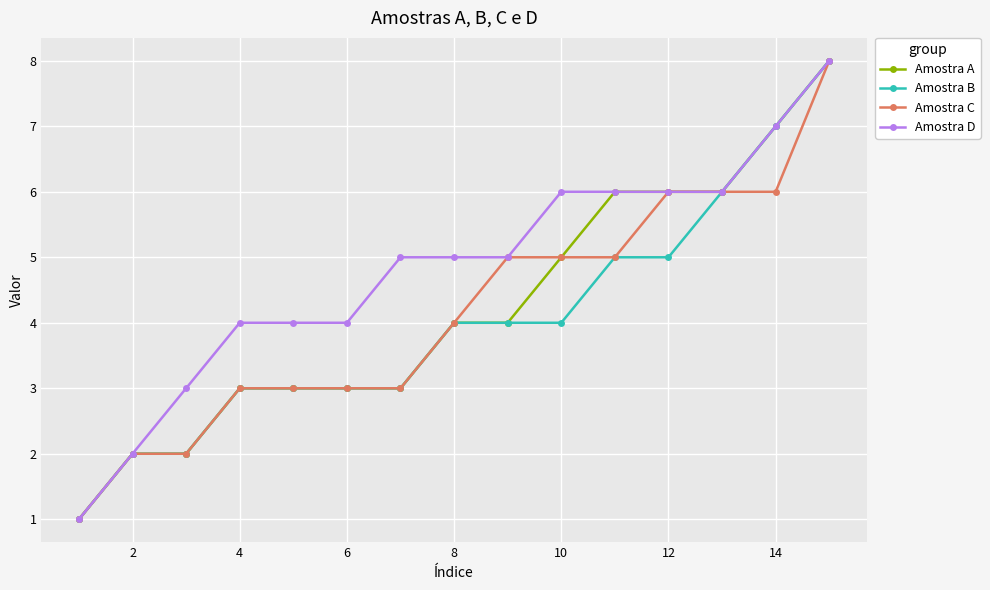

Which series has the largest total across all categories?

Amostra D